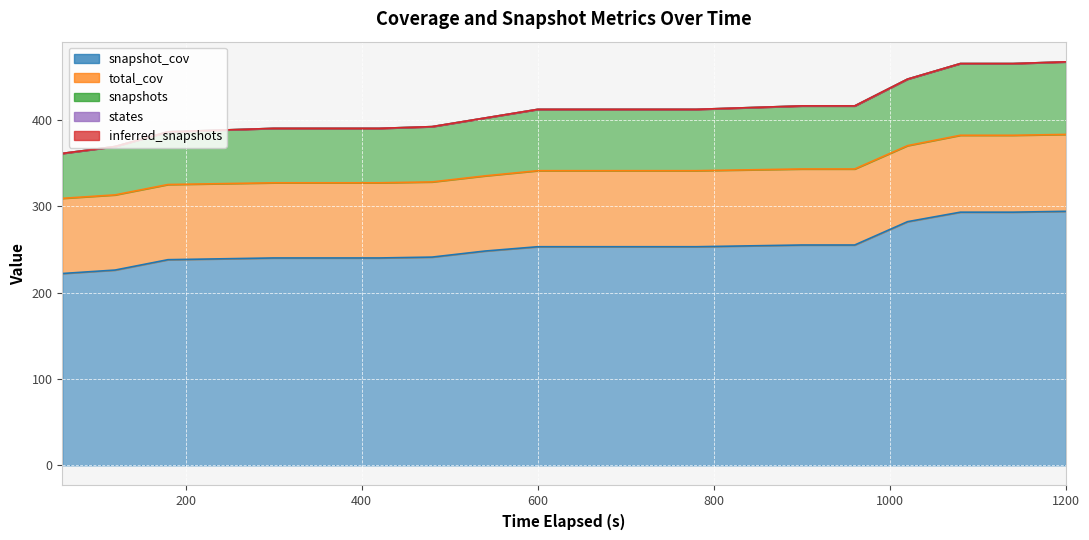

True or false: inferred_snapshots and snapshot_cov intersect in this chart.

False